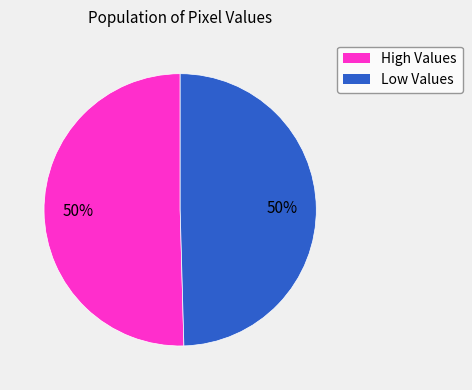

To the nearest percent, what is the average slice percentage?

50%